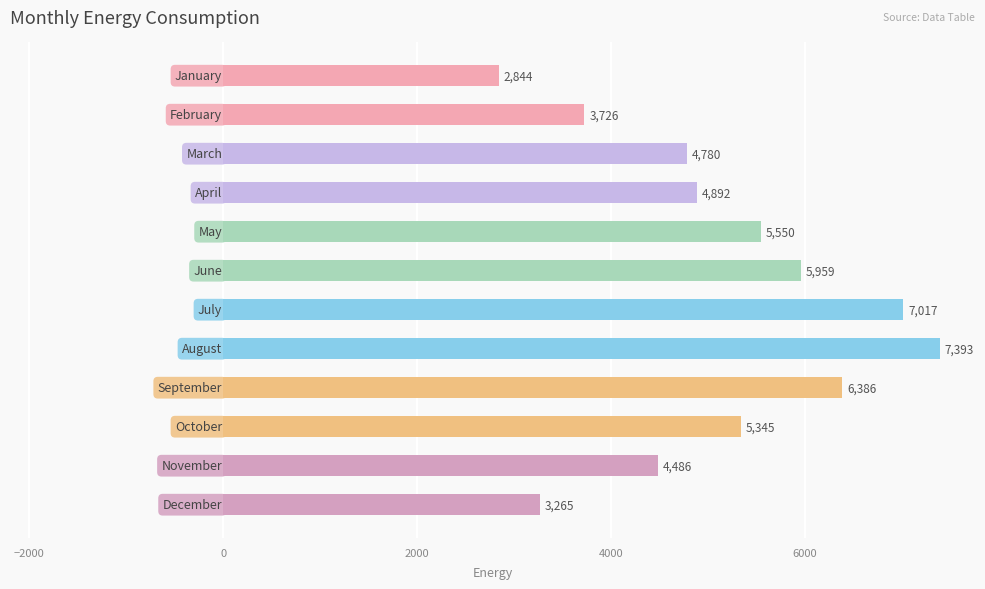

Does the chart contain any negative values?

No